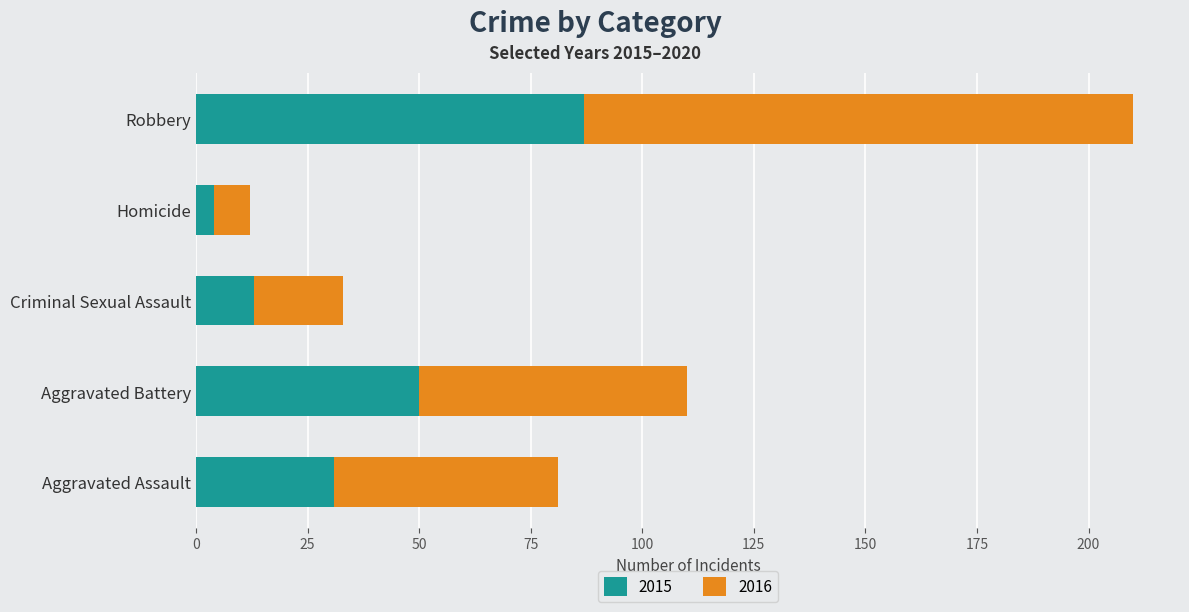

At which category is the sum across all series the highest?

Robbery